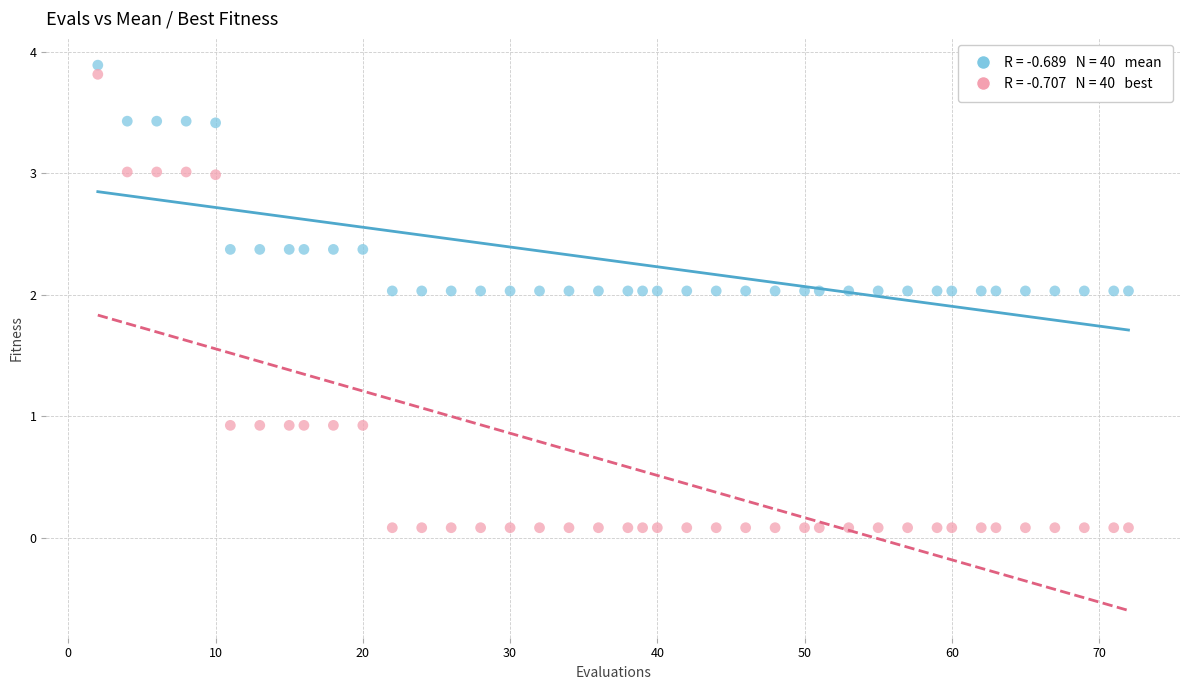

Across all data points, what is the range of Y values (max minus min)?

3.8